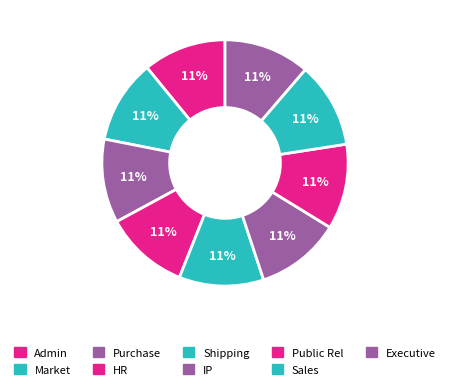

Count the number of slices in the pie.

9